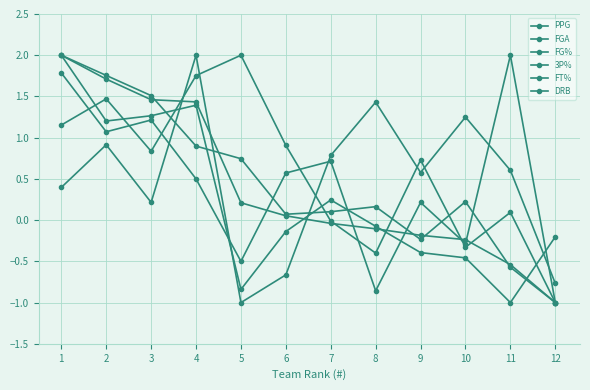

Is this an area chart (filled region under the line)?

No